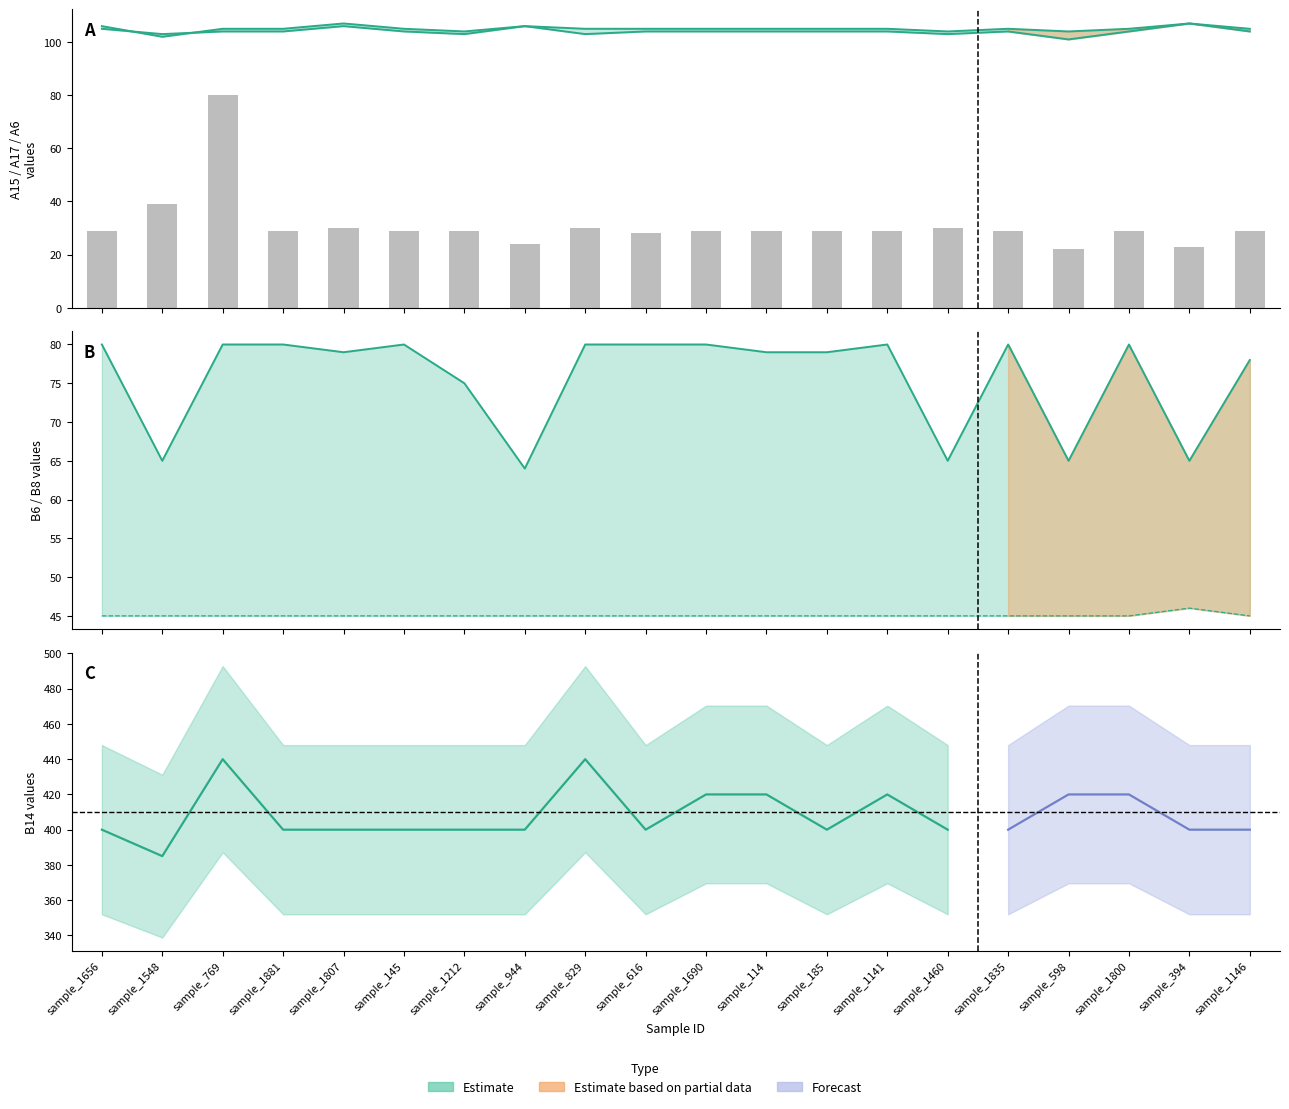

What is the total value across all series at sample_145?

363